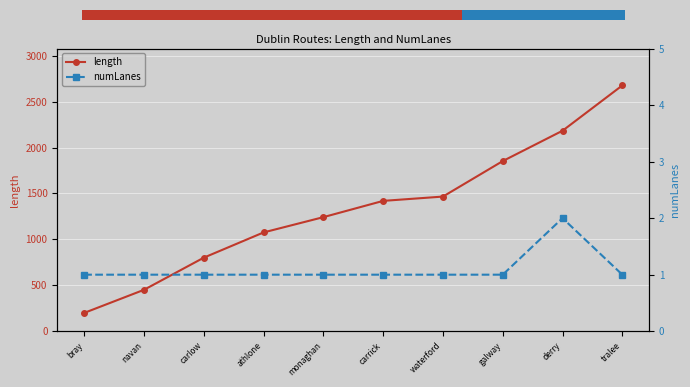

What is the difference between the length values at athlone and bray?

876.4